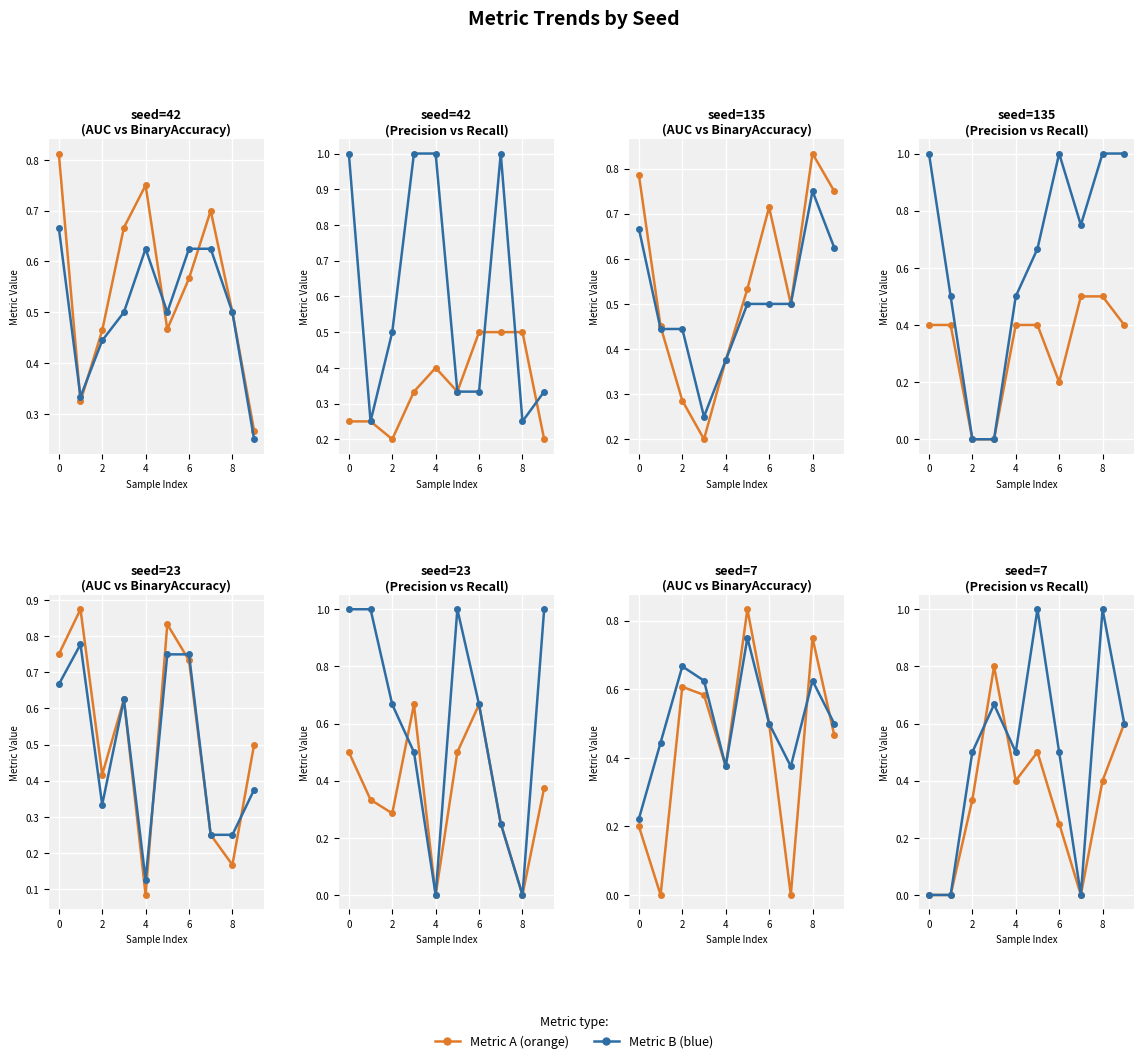

How many intersections are there between AUC and Recall?

1